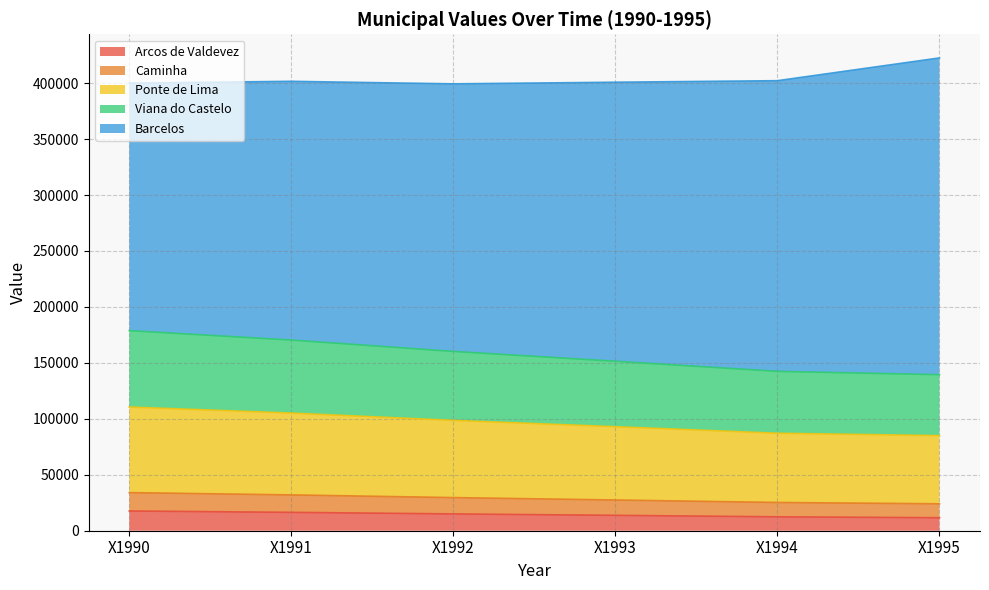

What is the total value across all series at X1995?

422543.6